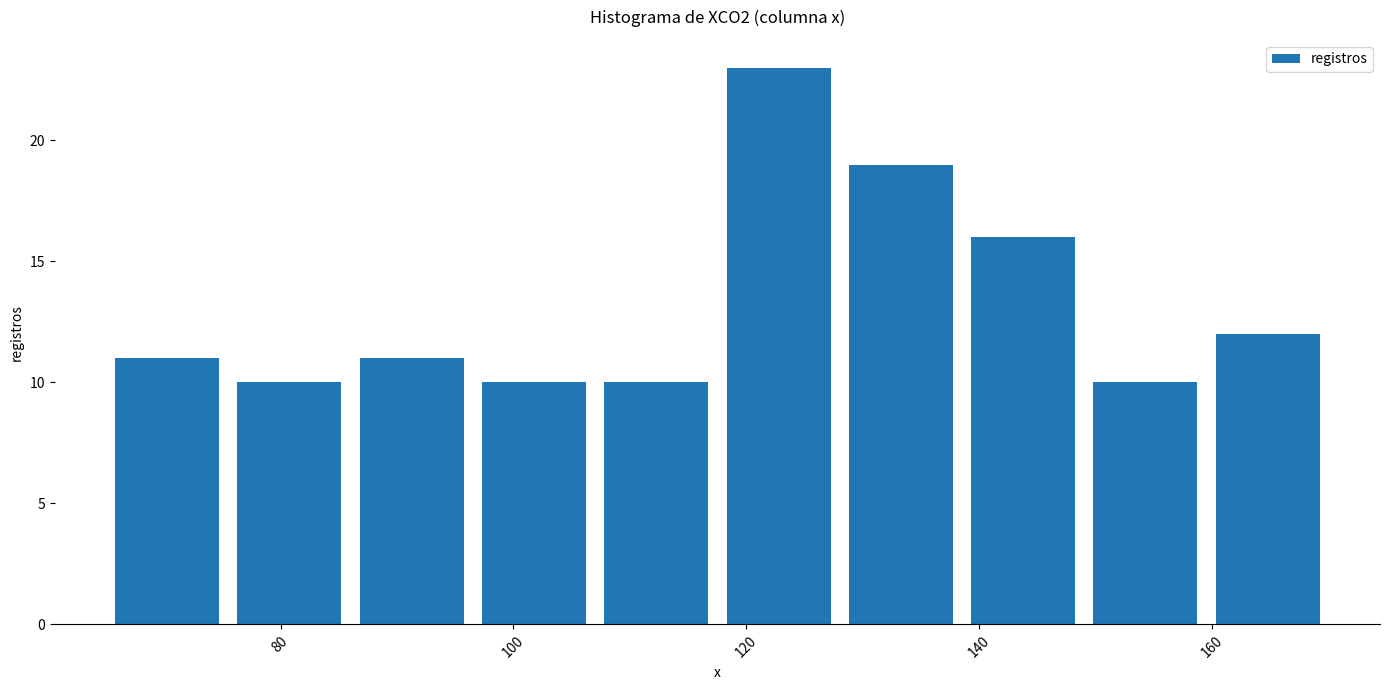

Reading left to right, list every bar in this chart as the range it spans on the x-axis followed by its height. Neither the bar edges nor the heights are printed on the chart, so give them approximately, as read against the axes.

66 to 76: 11
76 to 86: 10
86 to 96: 11
96 to 108: 10
108 to 118: 10
118 to 128: 23
128 to 138: 19
138 to 150: 16
150 to 160: 10
160 to 170: 12